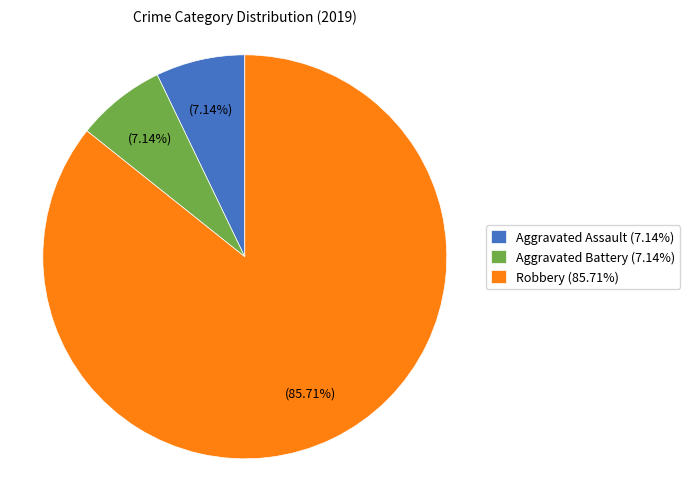

Which slice is the largest?

Robbery